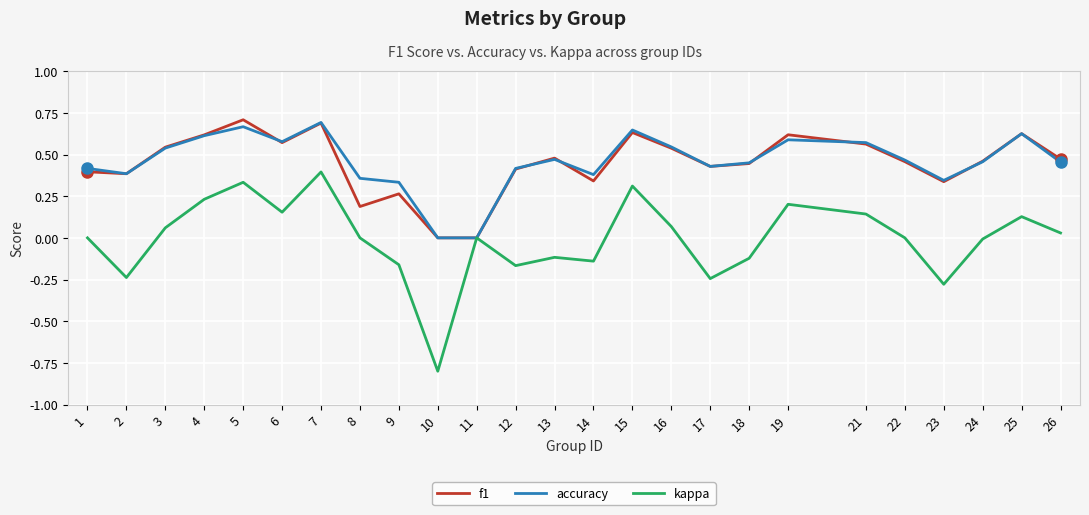

At which category is the sum across all series the highest?

7